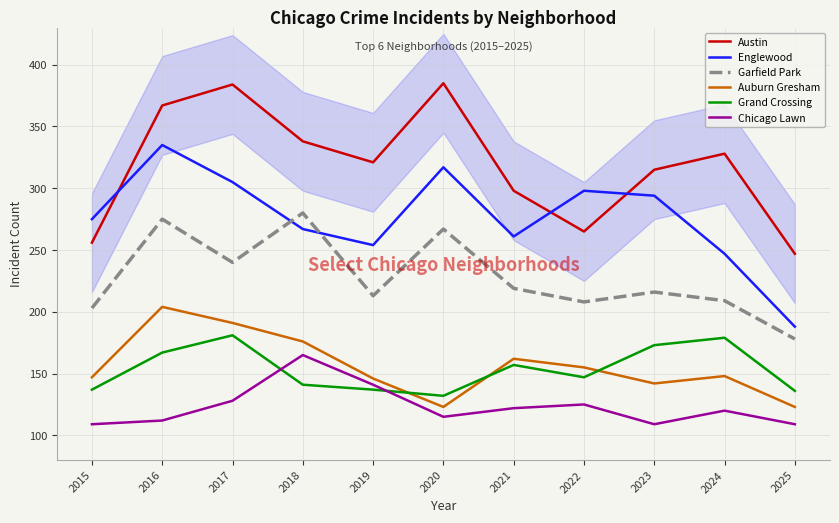

Reading left to right, extract all data points from this chart.

Austin: 256	367	384	338	321	385	298	265	315	328	247
Englewood: 275	335	305	267	254	317	261	298	294	247	188
Garfield Park: 203	275	240	280	213	267	219	208	216	209	178
Auburn Gresham: 147	204	191	176	146	123	162	155	142	148	123
Grand Crossing: 137	167	181	141	137	132	157	147	173	179	136
Chicago Lawn: 109	112	128	165	141	115	122	125	109	120	109